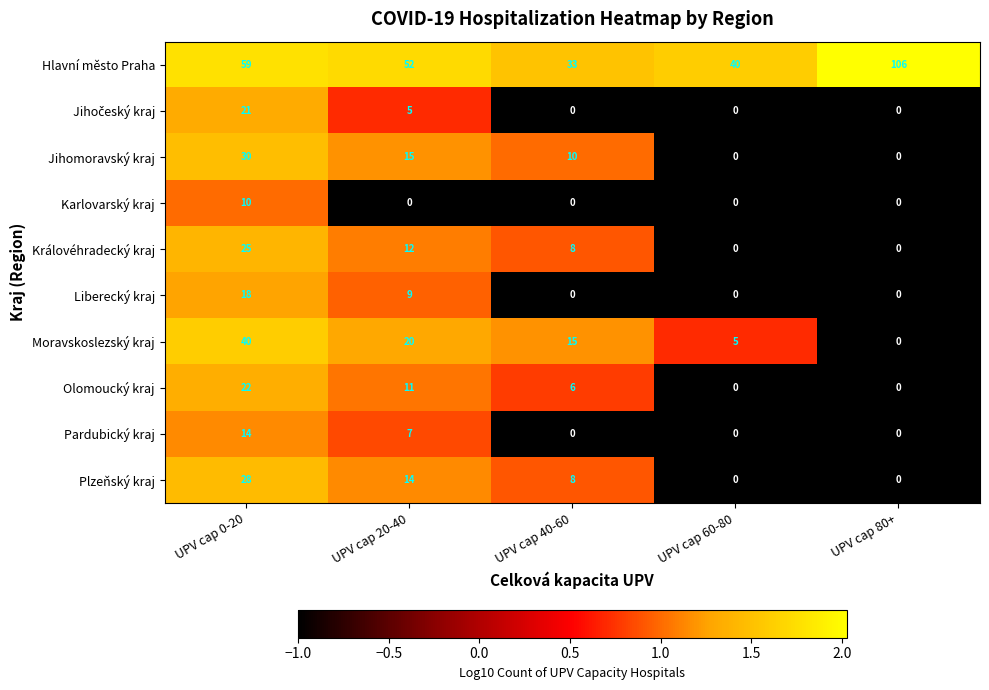

What is the total value across all series at UPV cap 0-20?

267